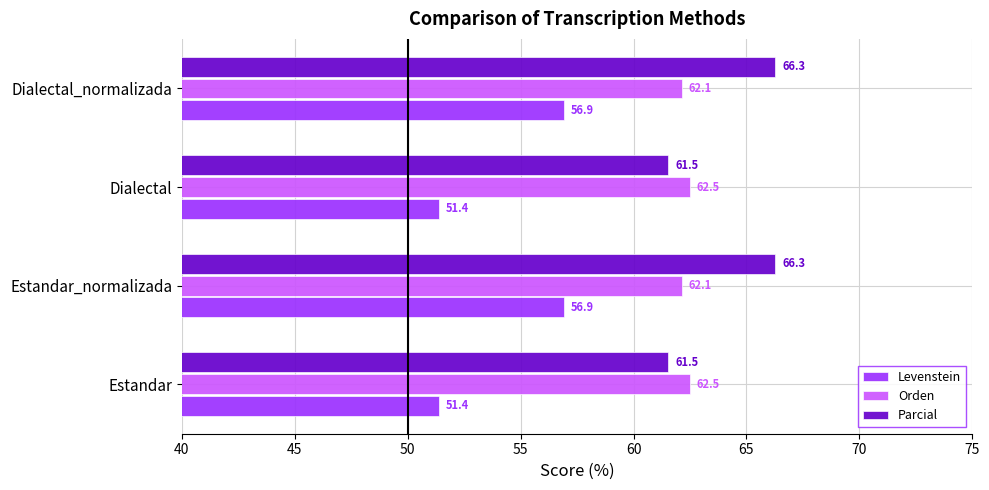

Rank the series by their average value, from lowest to highest.

Levenstein, Orden, Parcial